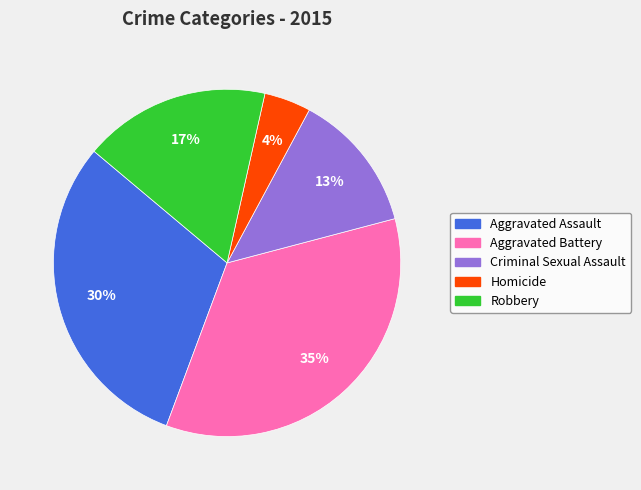

Does Criminal Sexual Assault account for over 50% of the chart?

No